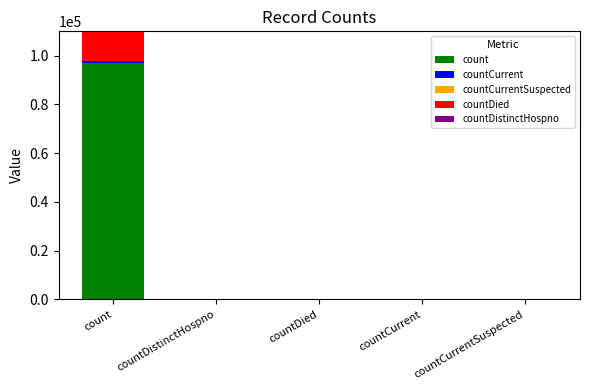

The value of count at countDistinctHospno is -34951. True or false?

False